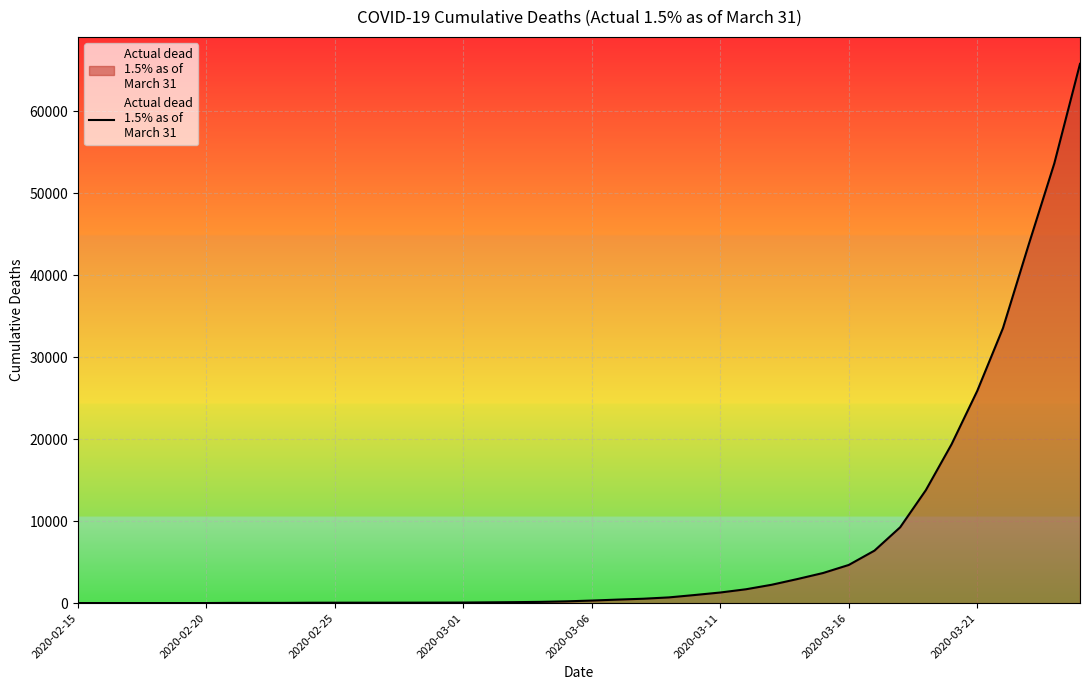

What is the maximum value shown in the chart?

65797